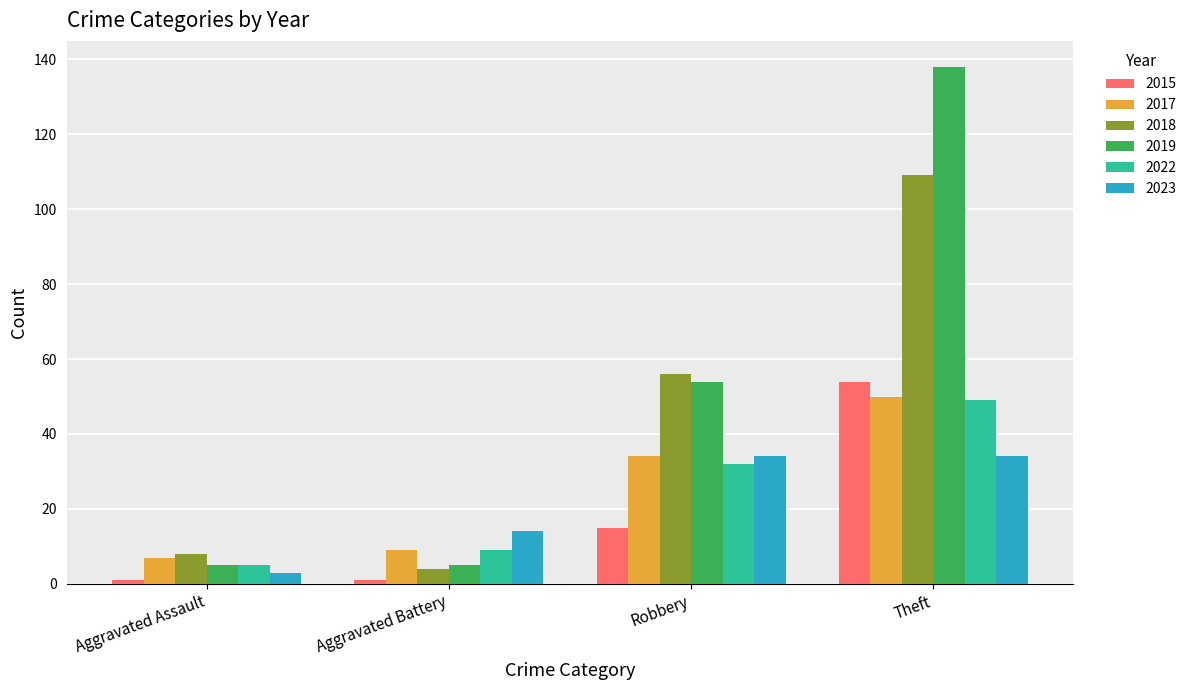

What is the sum of the 2022 values at Aggravated Assault and Theft?

54